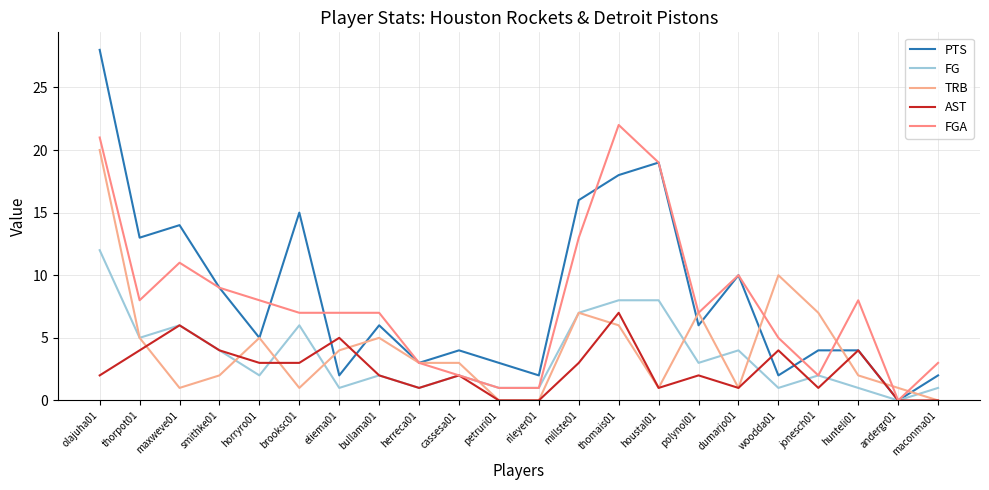

Rank the series by their maximum value, from highest to lowest.

PTS, FGA, TRB, FG, AST